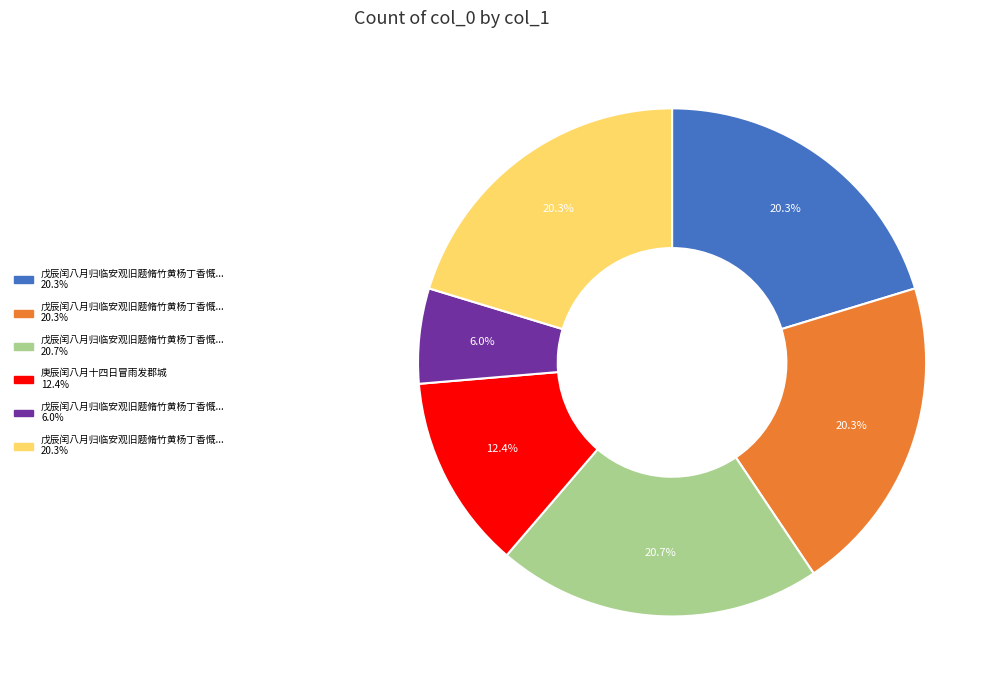

Is there any slice that represents more than half of the pie?

No